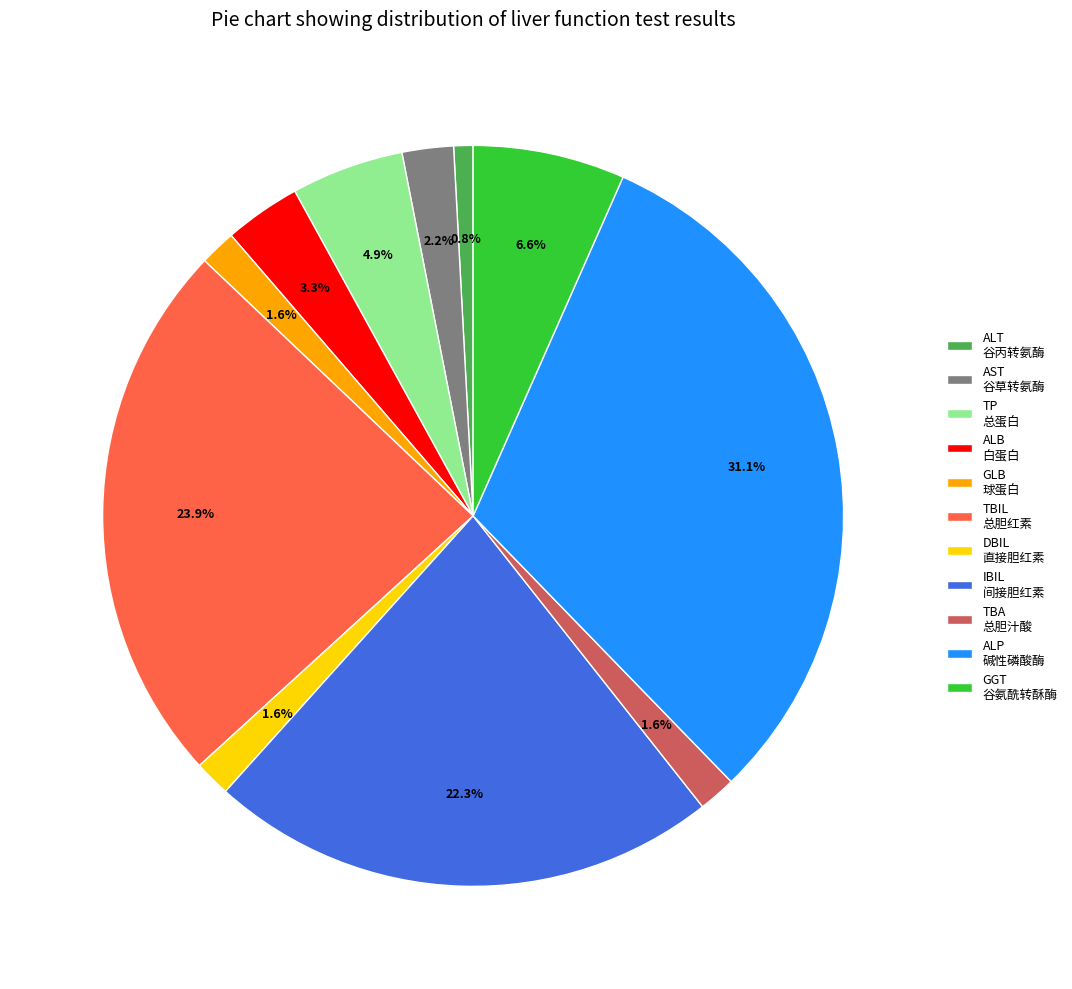

Which slice is the largest?

ALP 碱性磷酸酶